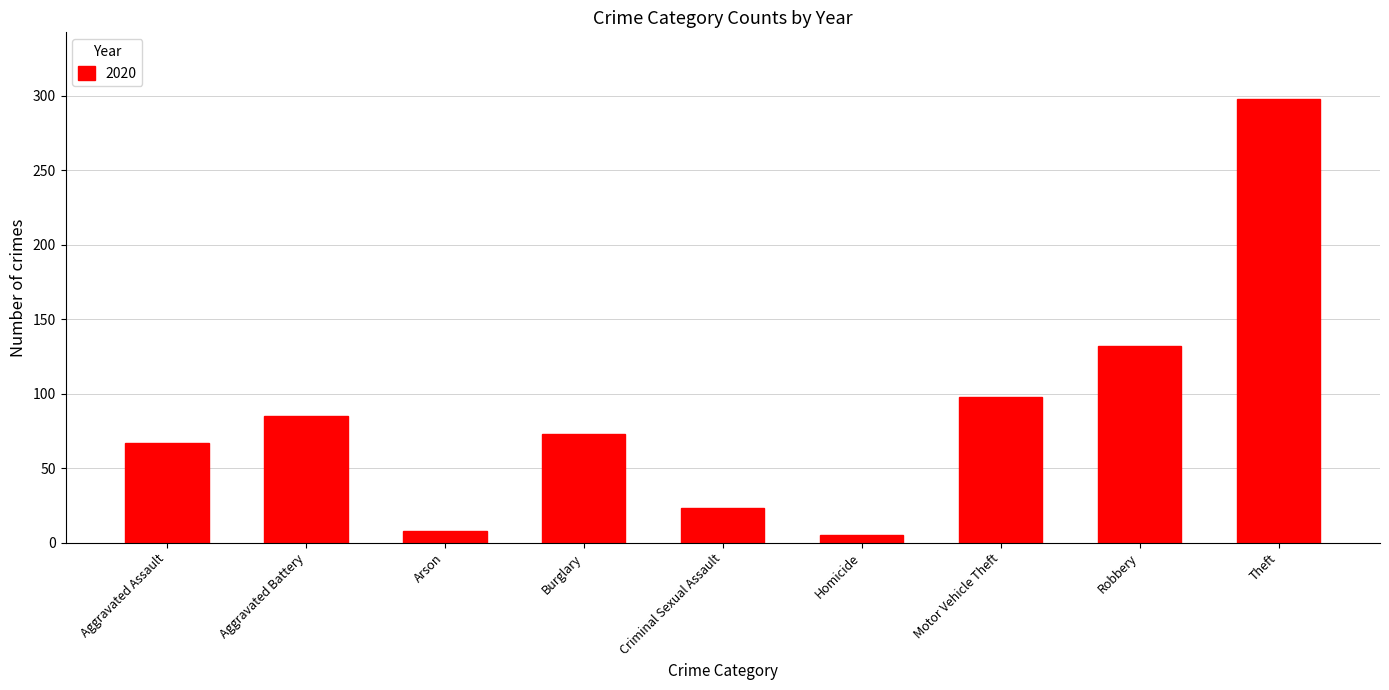

True or false: the data shows 67 at Aggravated Assault.

True